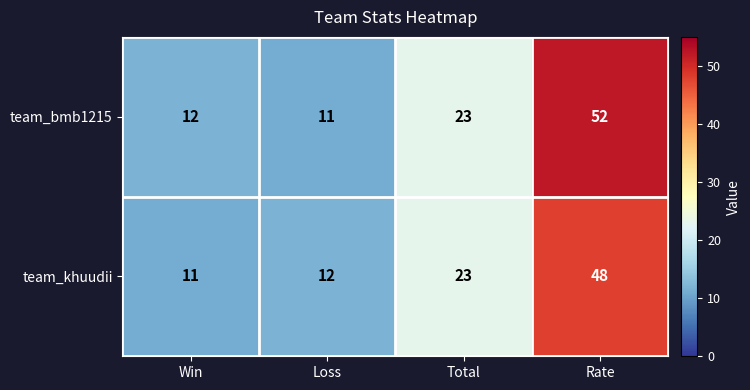

What is the difference between the maximum and minimum values in the team_bmb1215 series?

41